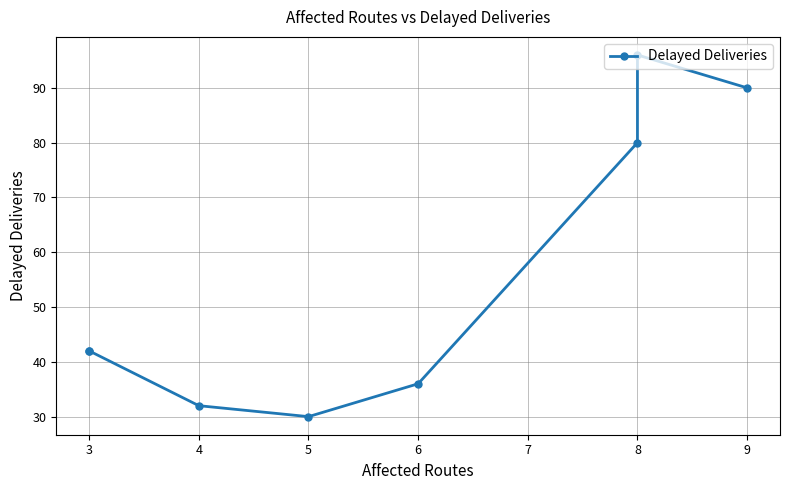

What is the value of the 8th point from the left?

90